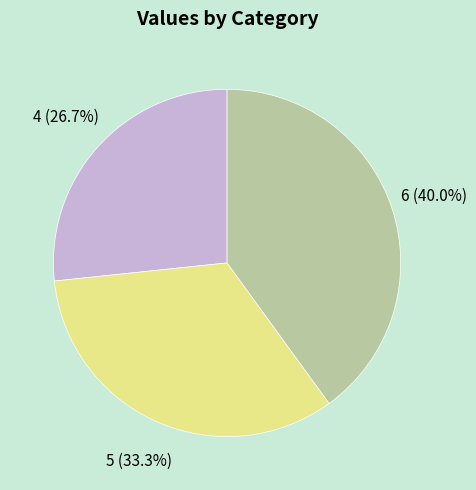

Rank the categories by value from highest to lowest.

6, 5, 4